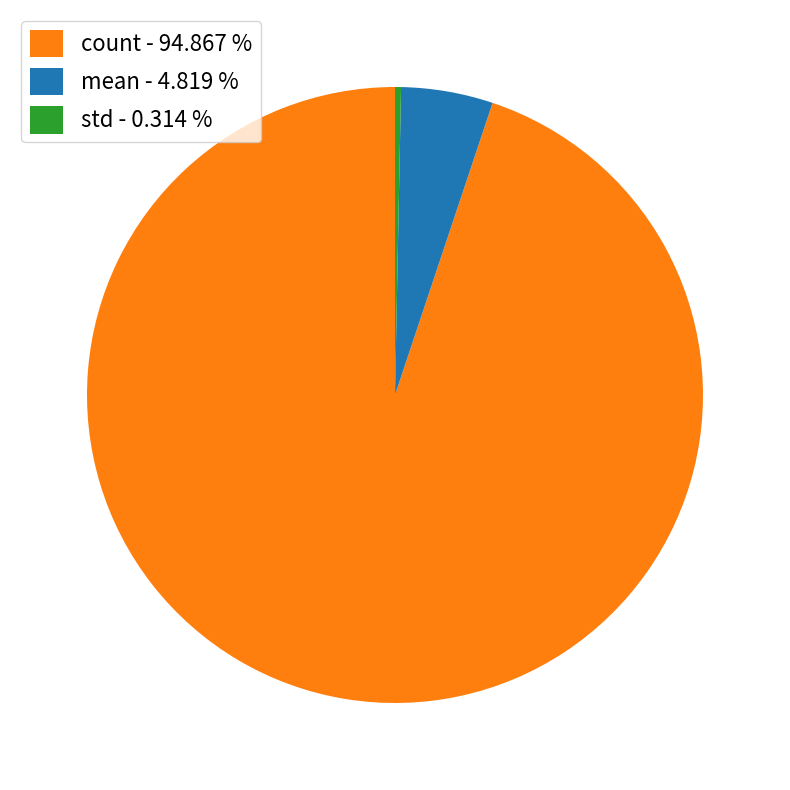

Combined, do std - 0.314 % and mean - 4.819 % account for over 50%?

No